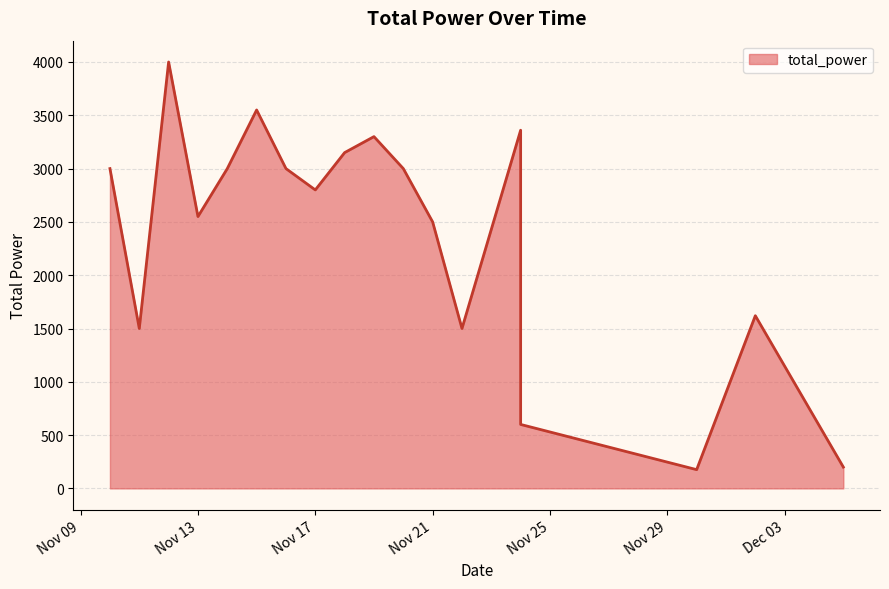

Between 2024-11-24 and 2024-11-22, which is larger?

2024-11-24